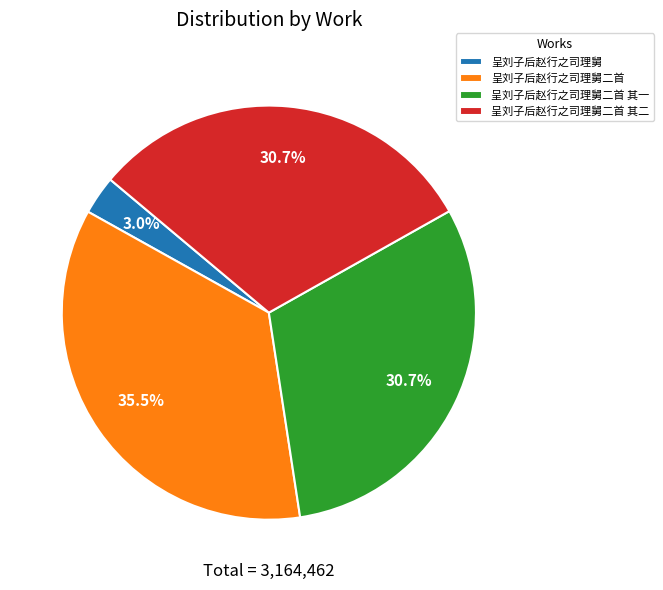

Which category has the biggest portion of the pie?

呈刘子后赵行之司理舅二首